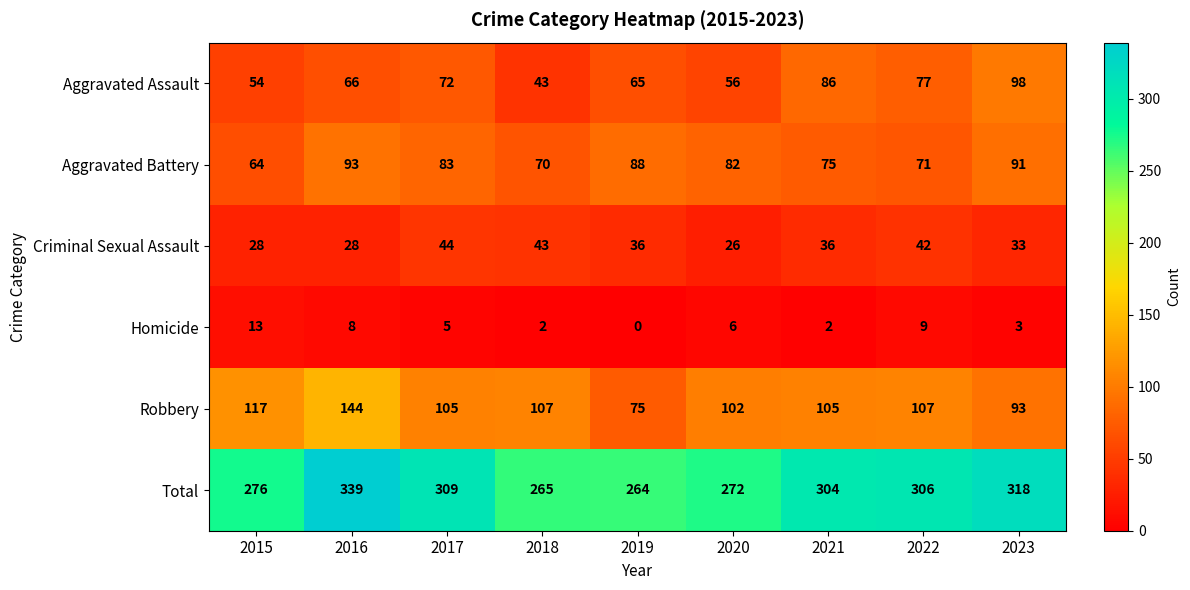

What is the lowest value of the Robbery series?

75